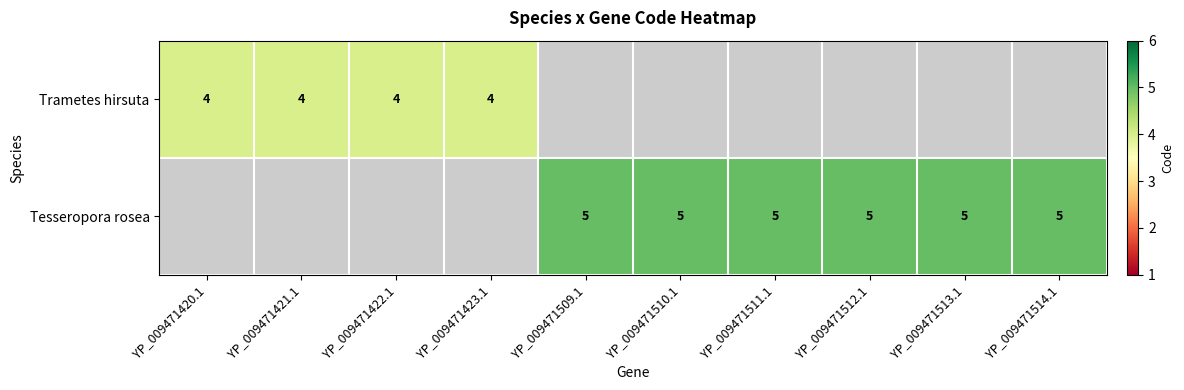

The Tesseropora rosea series shows 5 at YP_009471509.1. True or false?

True